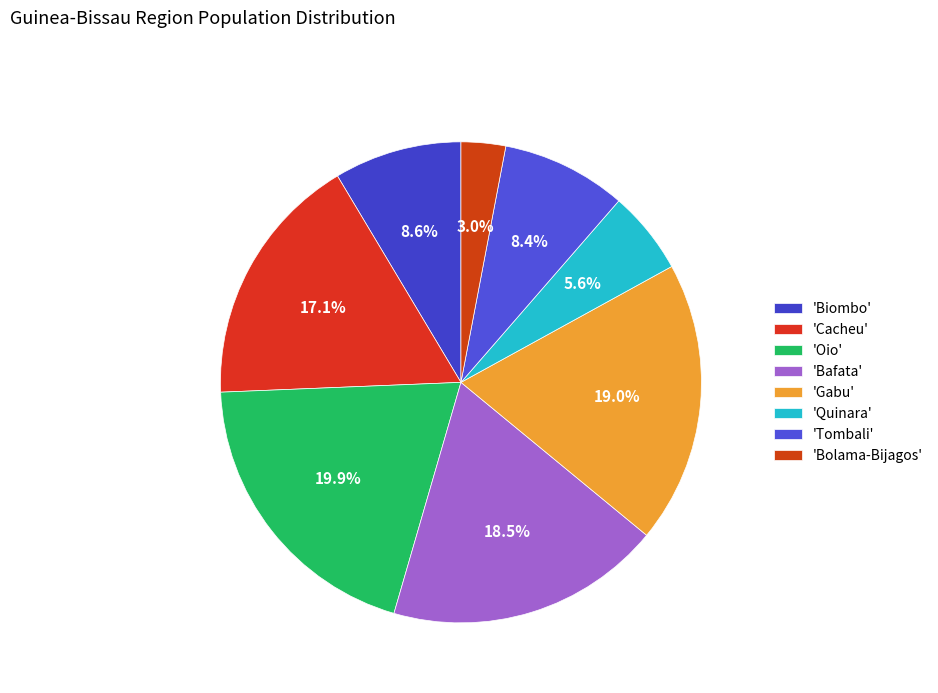

How many segments does this pie chart have?

8